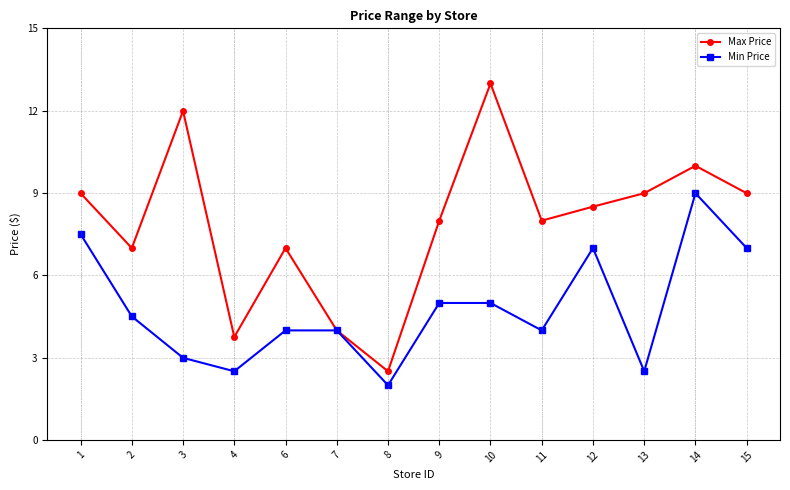

What is the value of the Min Price point at the 6th from the left?

4.0